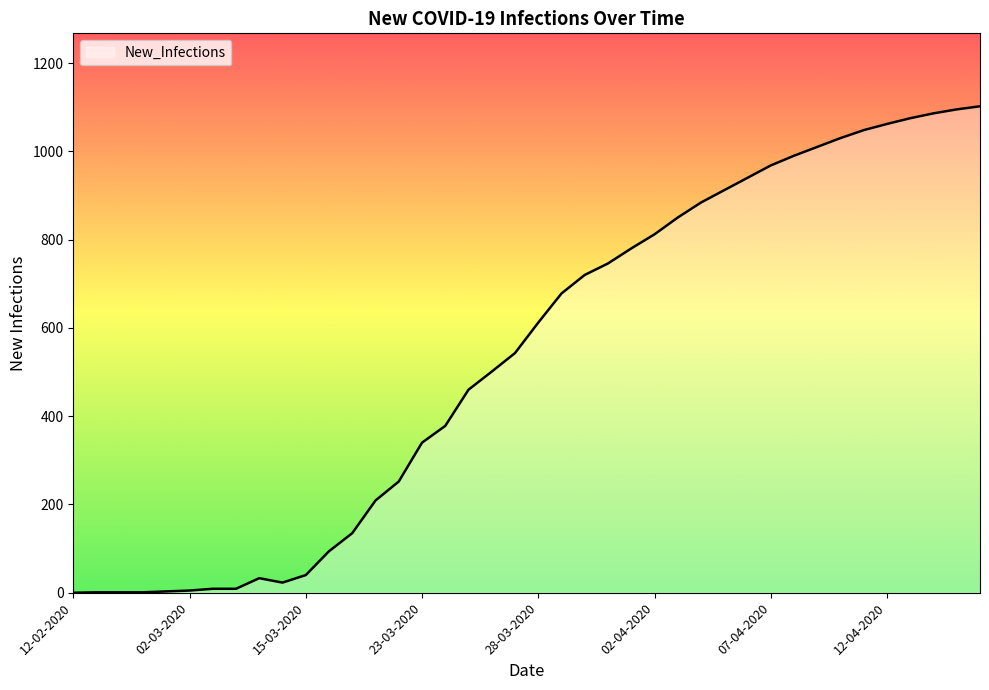

What is the difference between the second highest and second lowest values?

1094